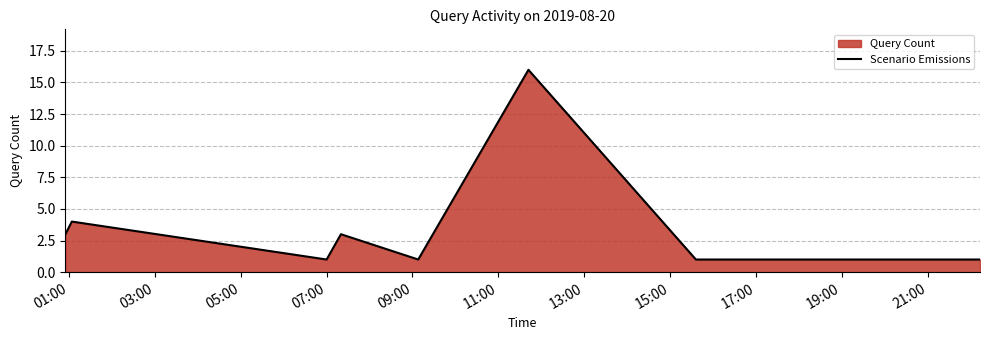

What is the greatest value displayed?

16